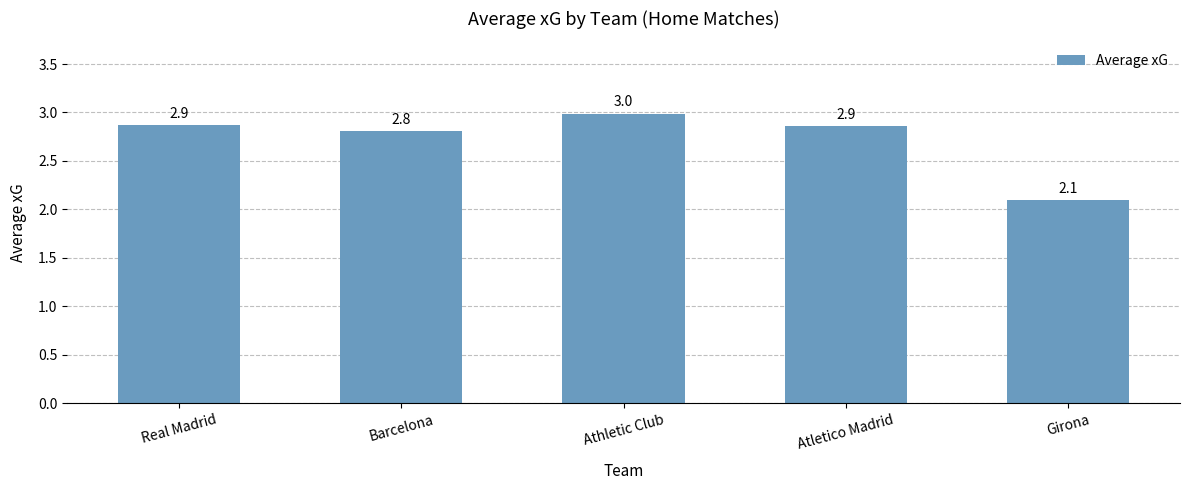

Which category has the lowest value across all series?

Girona